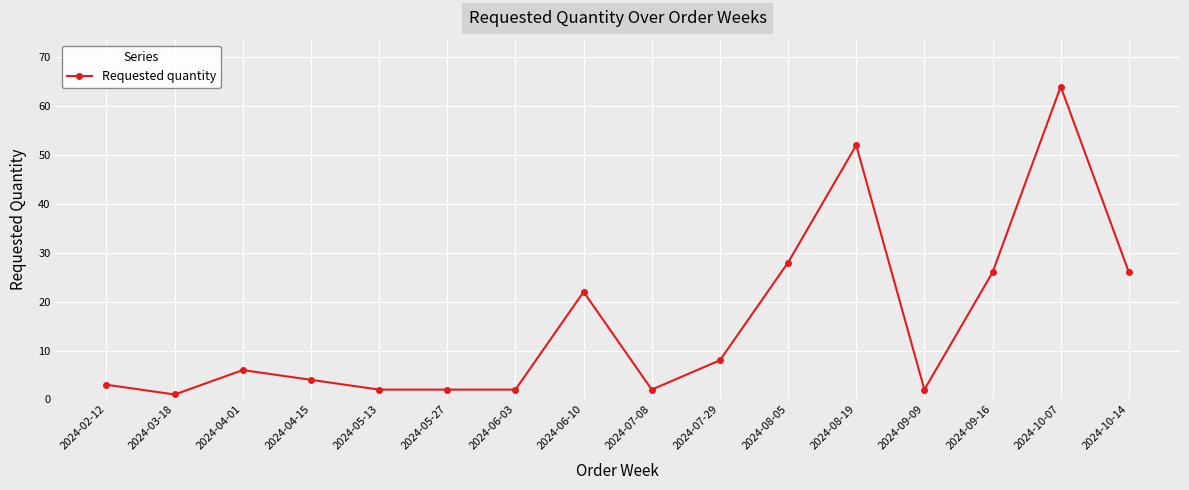

What is the label of the 9th point from the left?

2024-07-08